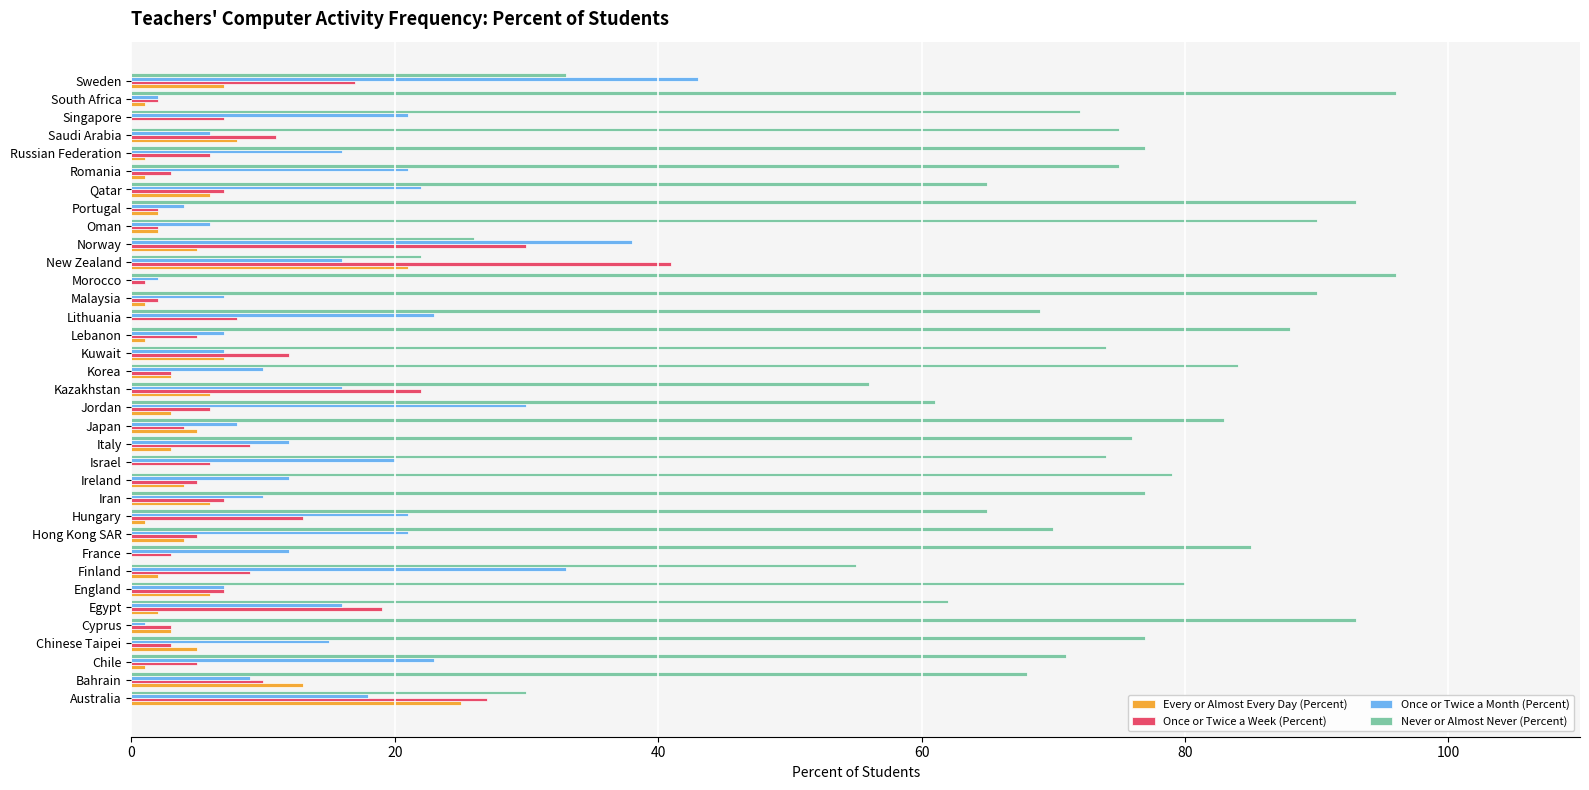

What is the sum of all Once or Twice a Week (Percent) values?

322